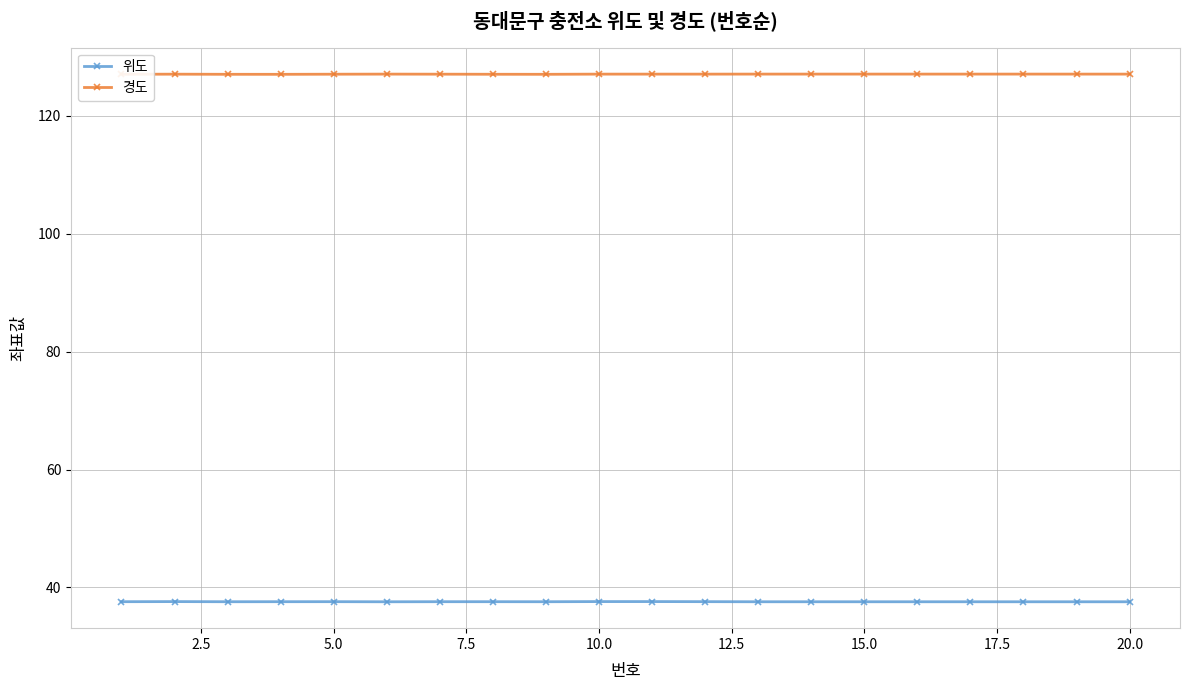

Rank the series by their average value, from lowest to highest.

위도, 경도